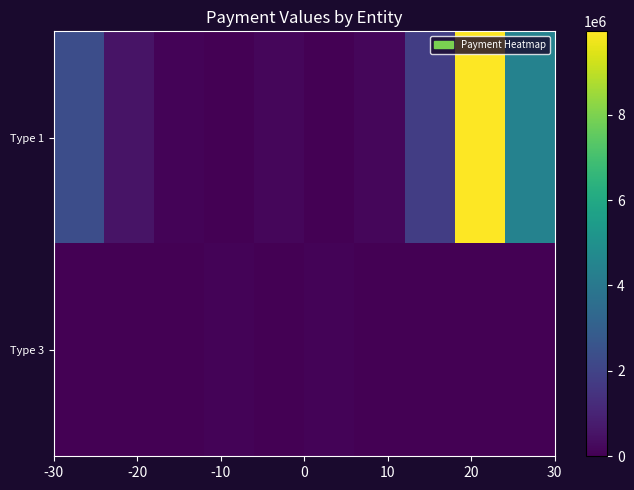

How many categories are shown in the chart?

10